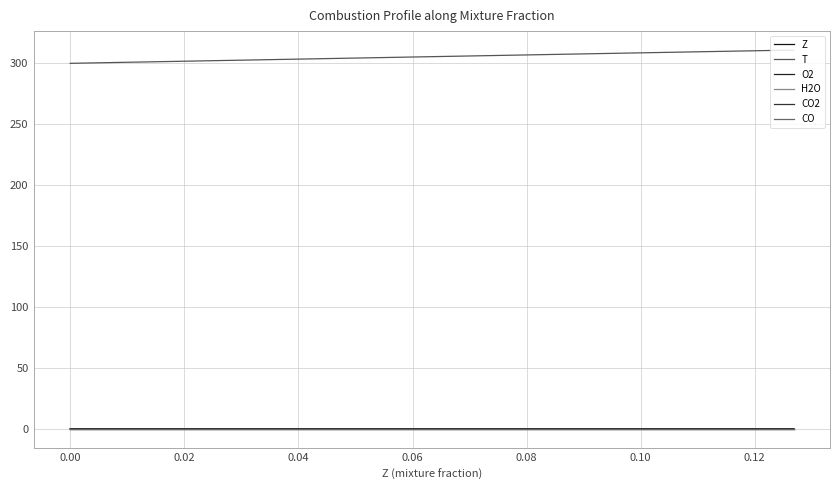

True or false: Z and T intersect in this chart.

False